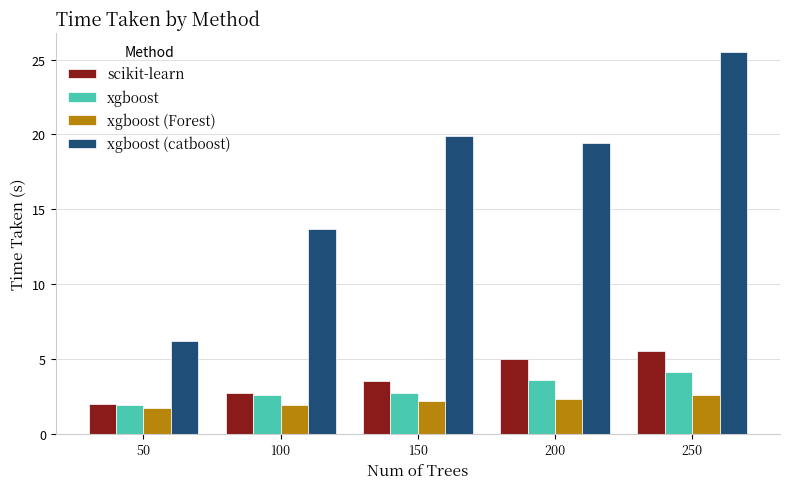

What is the average value of the xgboost (catboost) series?

16.9